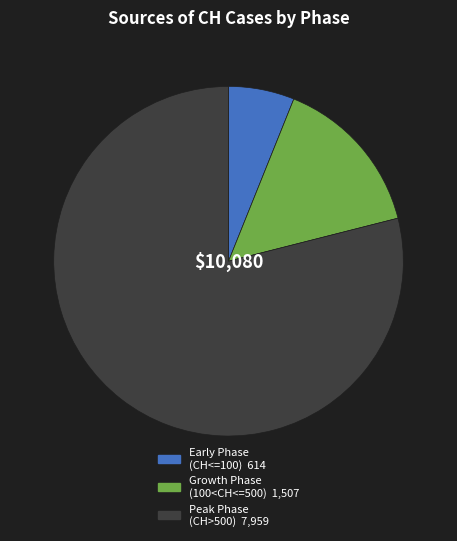

How many segments does this pie chart have?

3